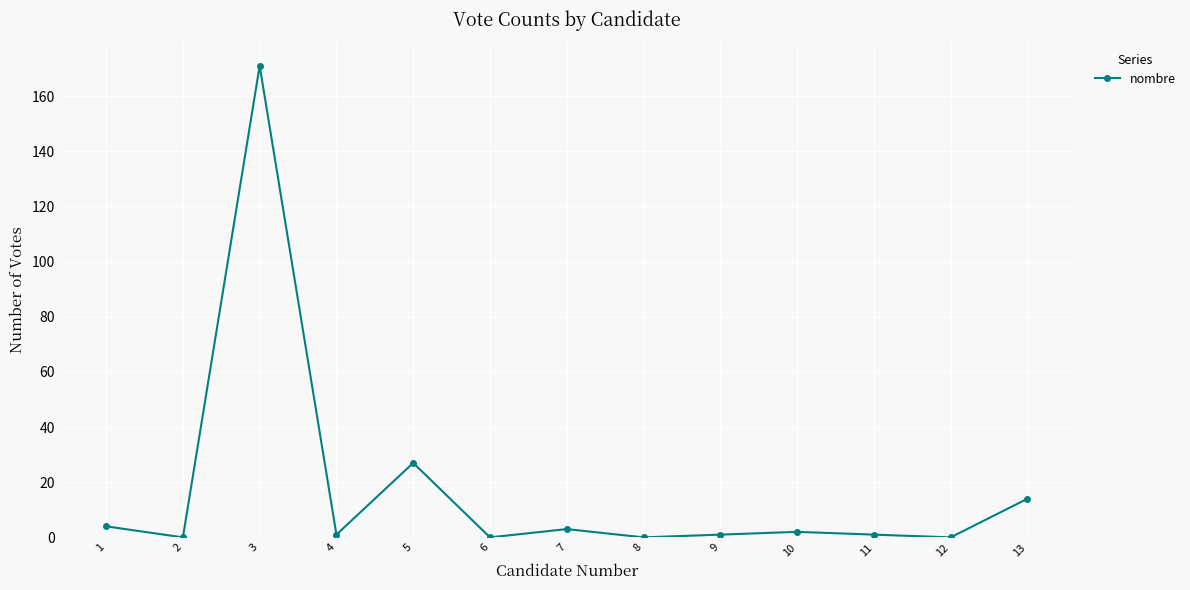

What is the difference between the maximum and minimum values?

171